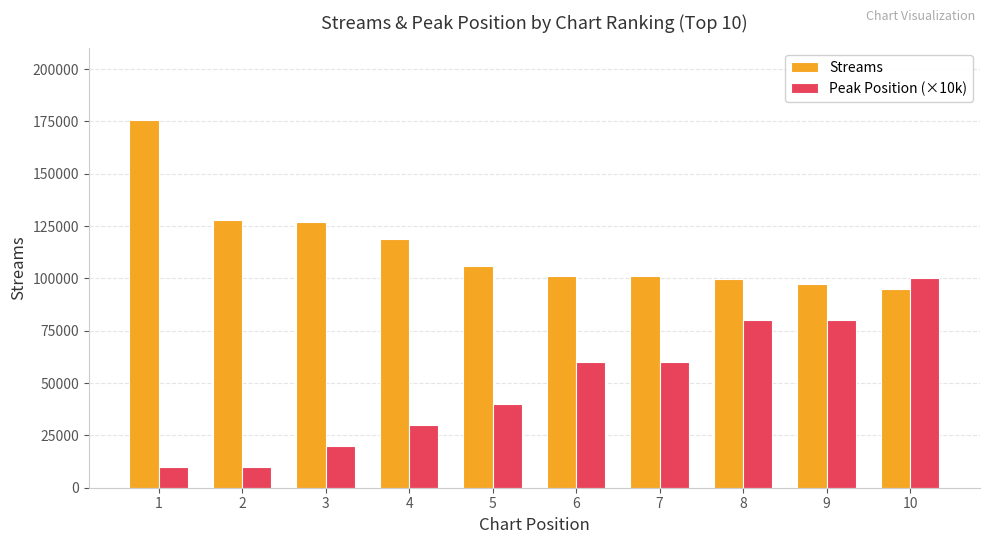

The value of Streams at 1 is 175647. True or false?

True